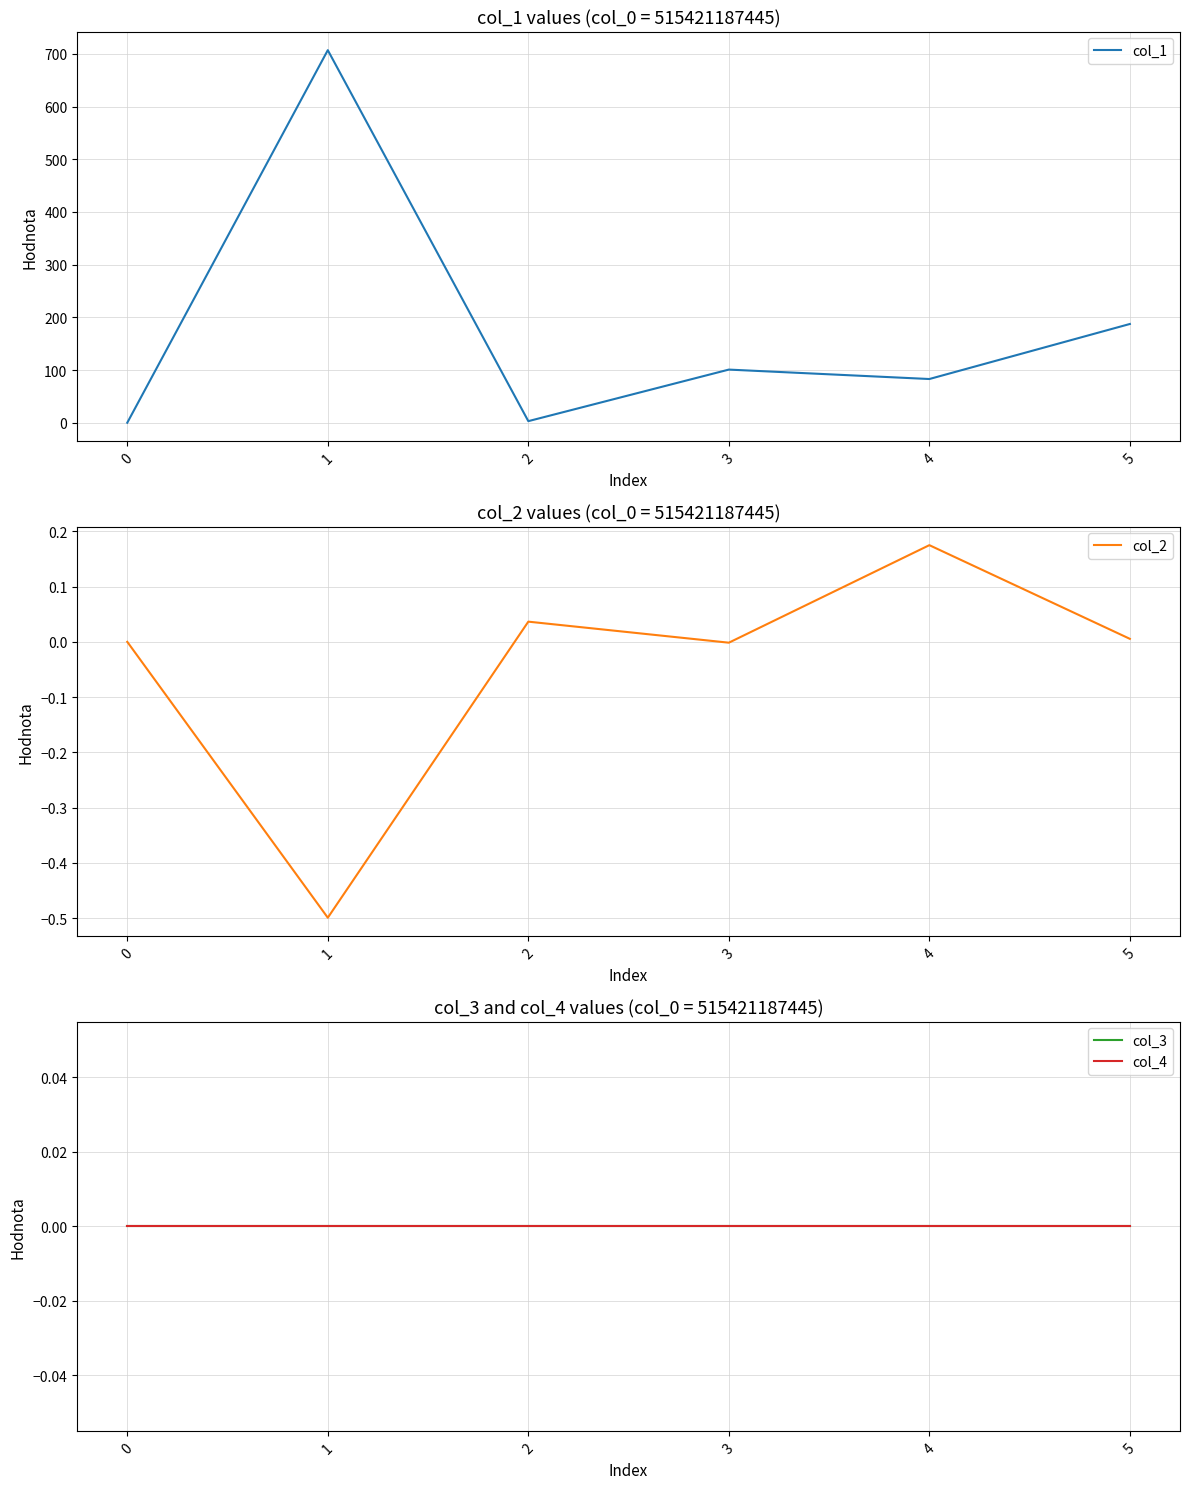

The value of col_1 at 5 is 187.4. True or false?

True